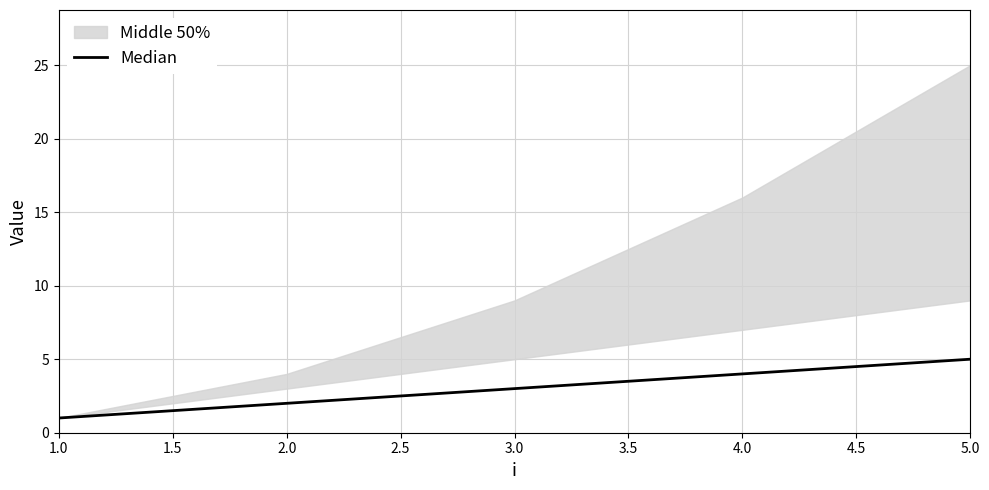

True or false: the data shows 1 at 1.0.

True